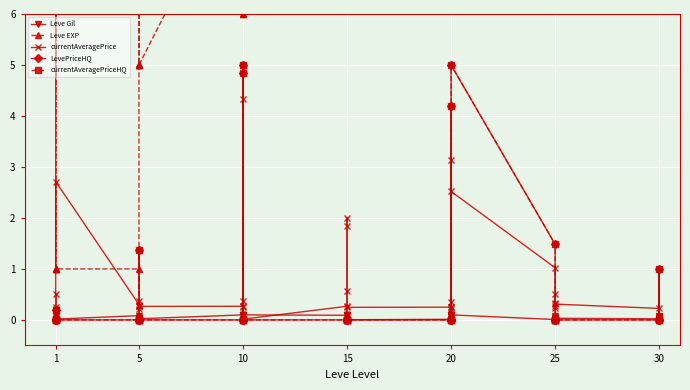

How many intersections are there between currentAveragePrice and currentAveragePriceHQ?

11